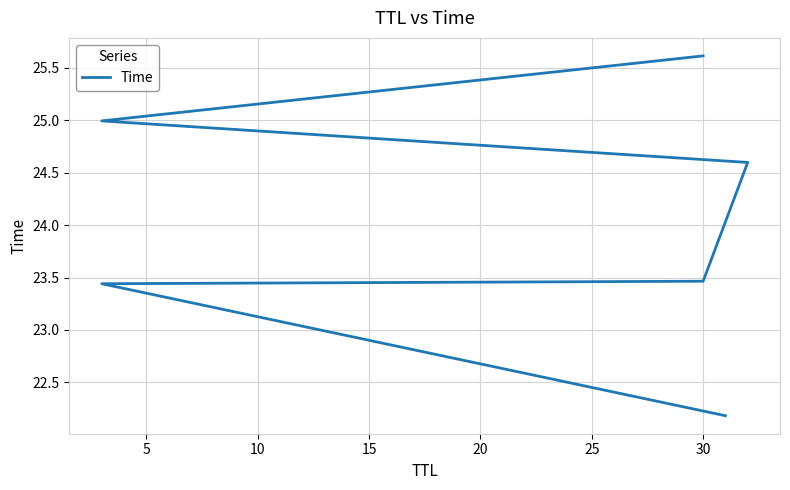

The value at 5 is 23.4. True or false?

True